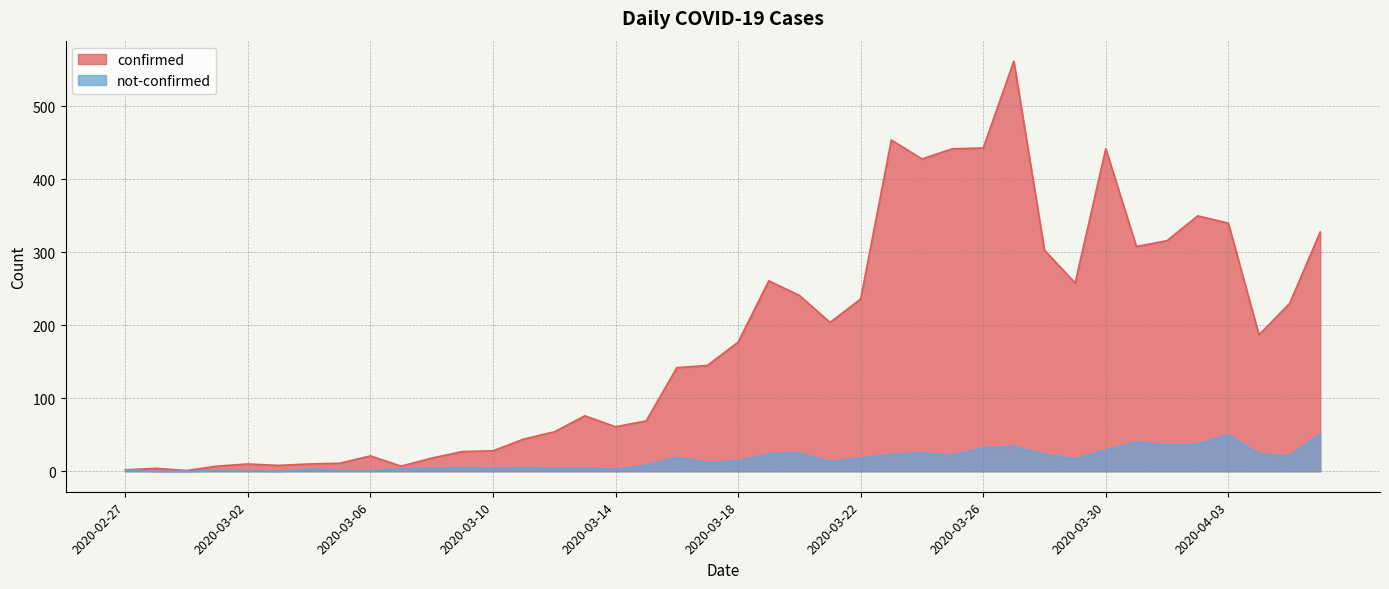

The value of not-confirmed at 2020-03-18 is 14. True or false?

True